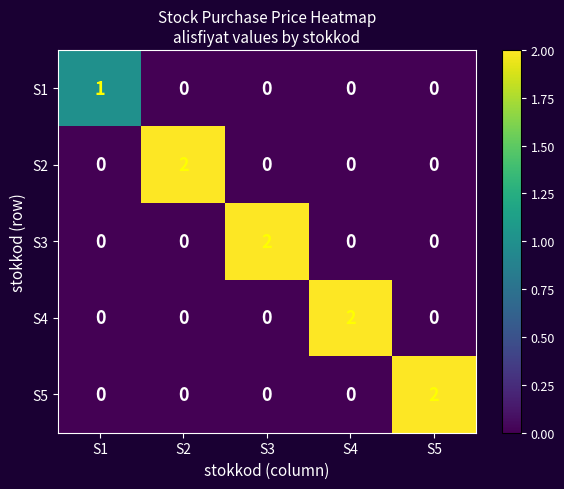

What is the spread (max minus min) of values at S5?

2